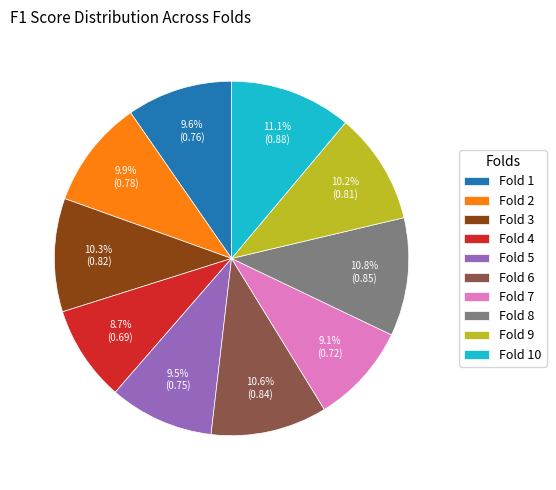

Is it true that Fold 1 is 19% of the pie?

False